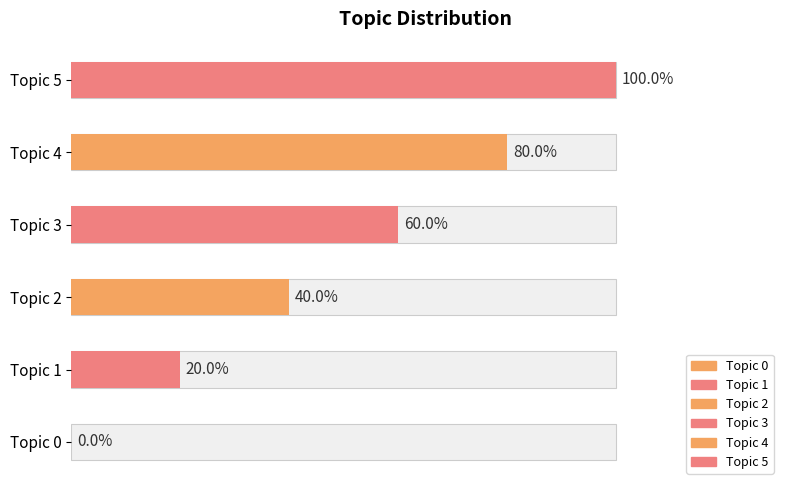

Does the chart contain stacked bars?

No